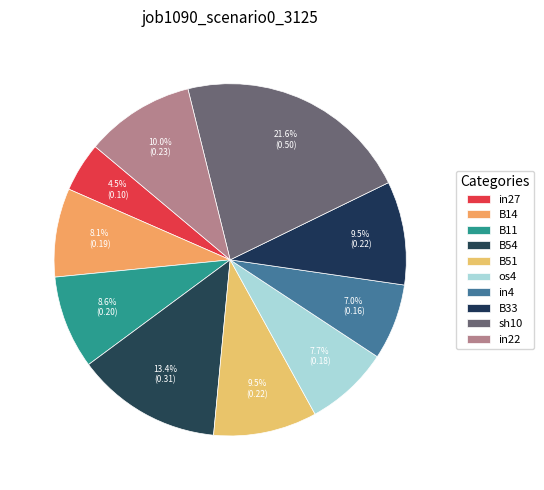

Is in27 the majority of the pie?

No